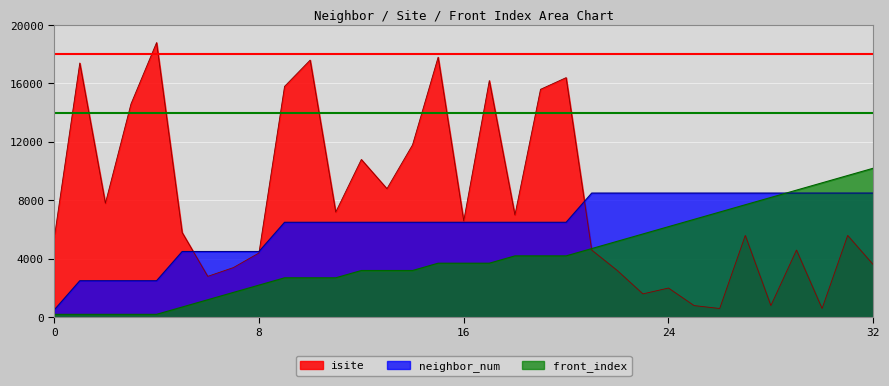

Is the value of isite at 8 greater than the value of neighbor_num at 26?

No